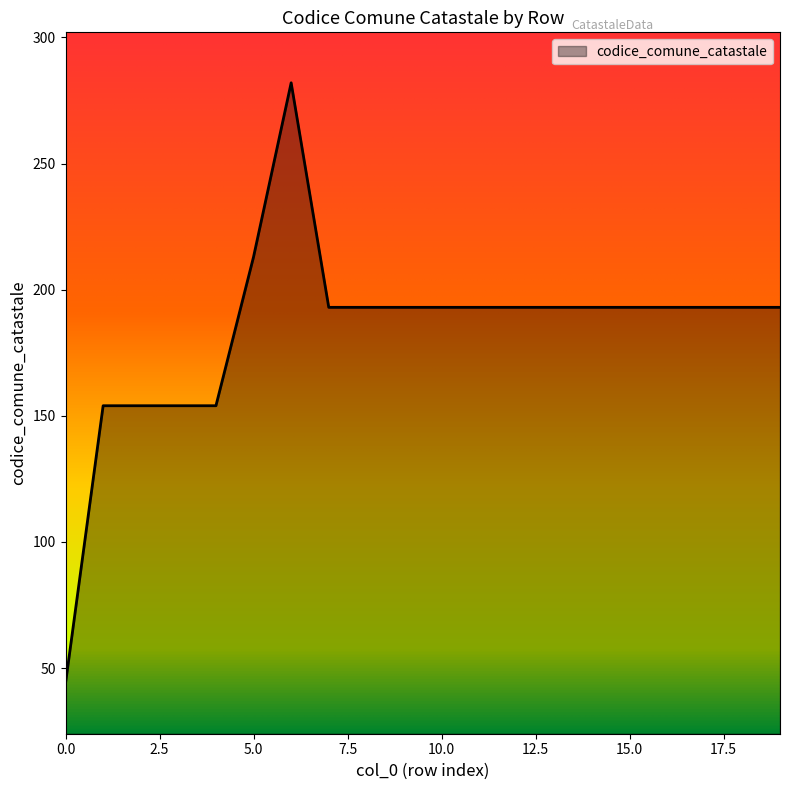

What is the difference between the maximum and second lowest values?

128